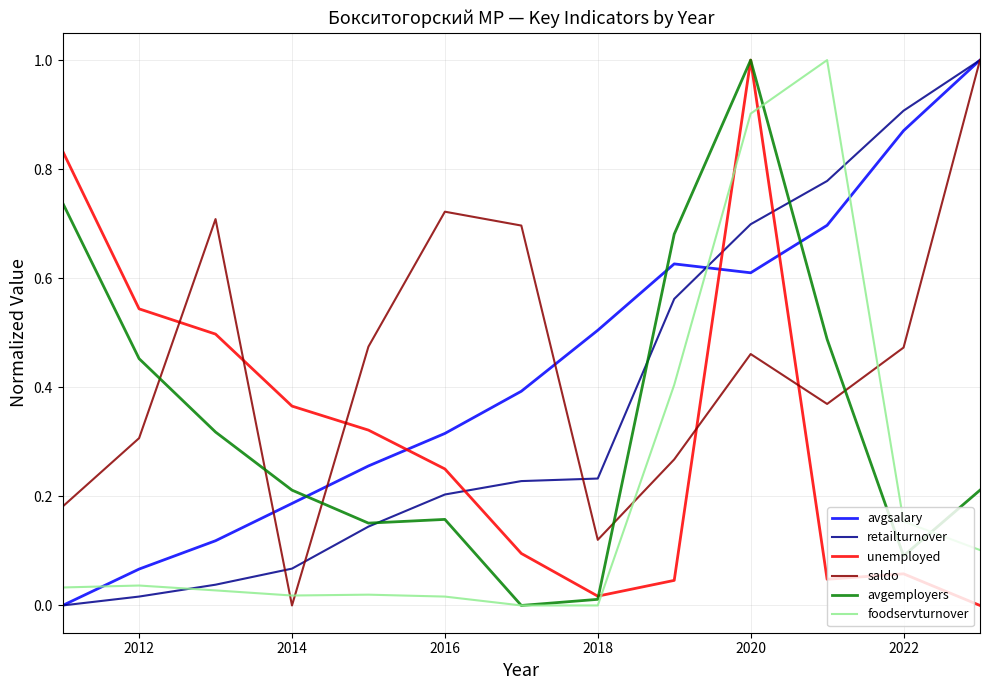

What is the greatest value displayed?

1.0